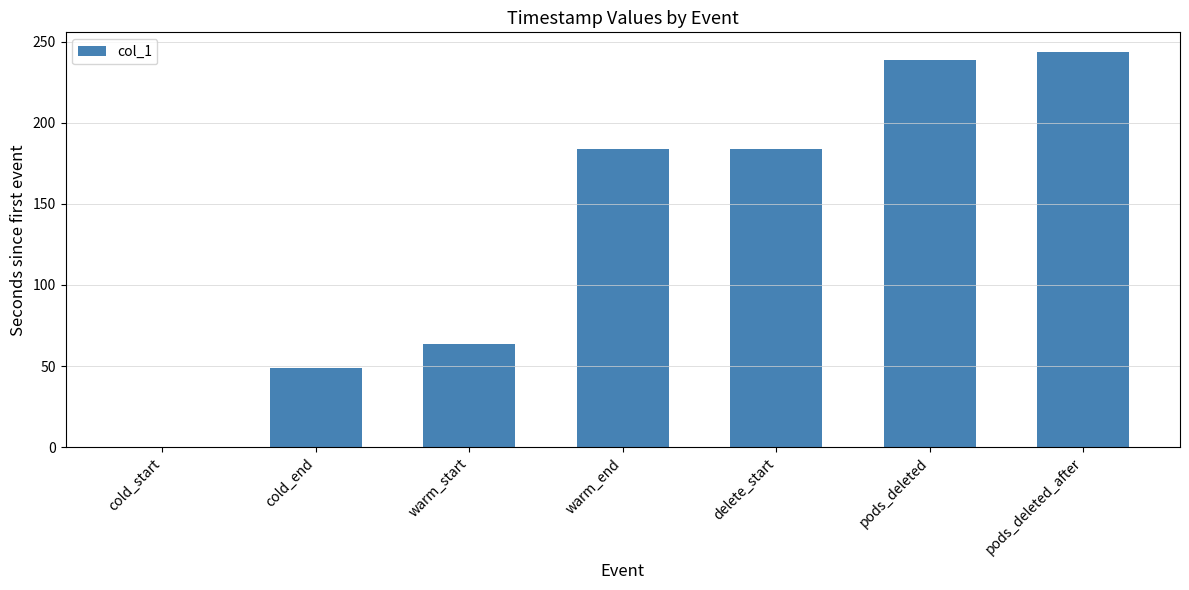

Does the chart contain stacked bars?

No